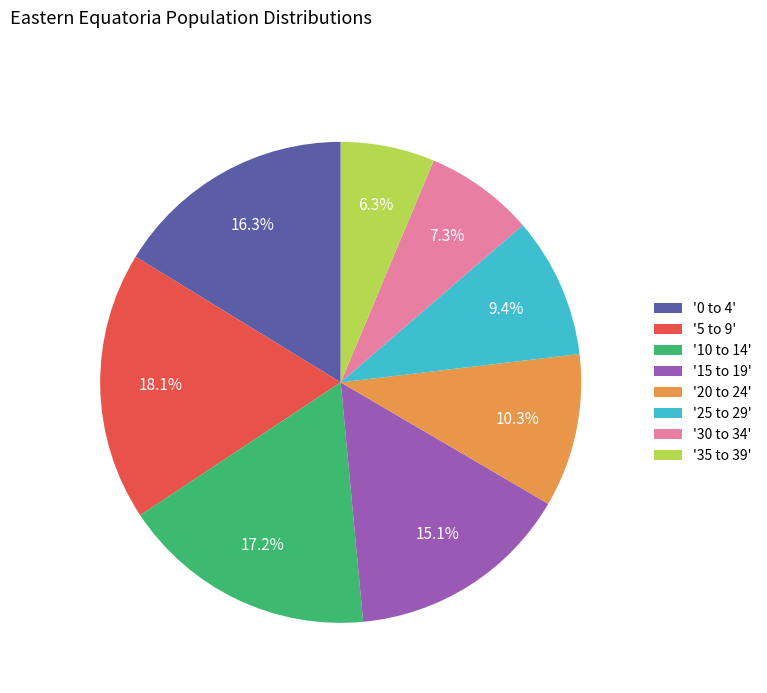

Is '10 to 14' the majority of the pie?

No